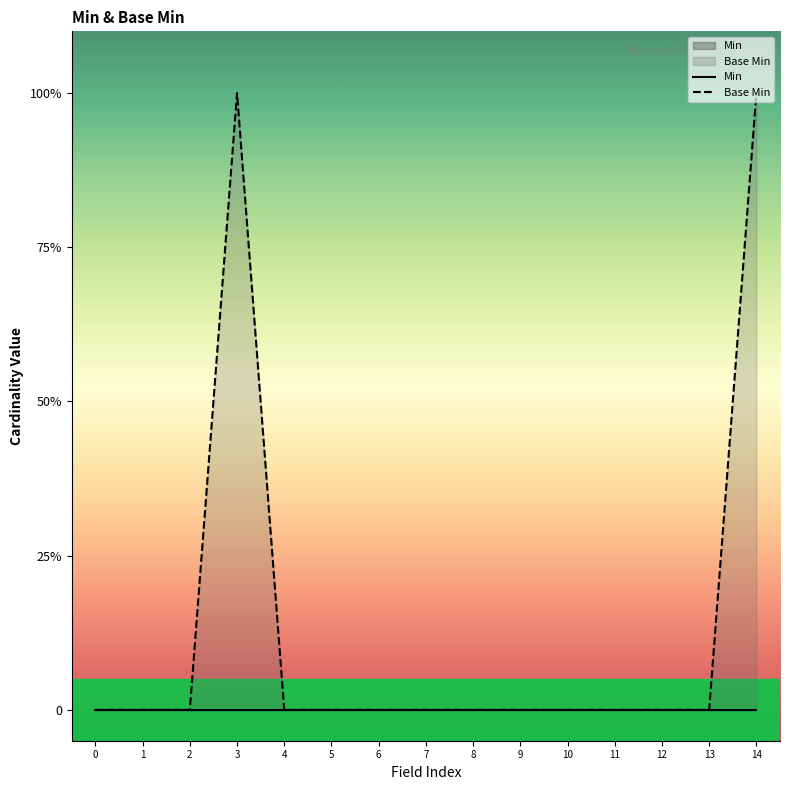

True or false: Base Min and Min intersect in this chart.

False